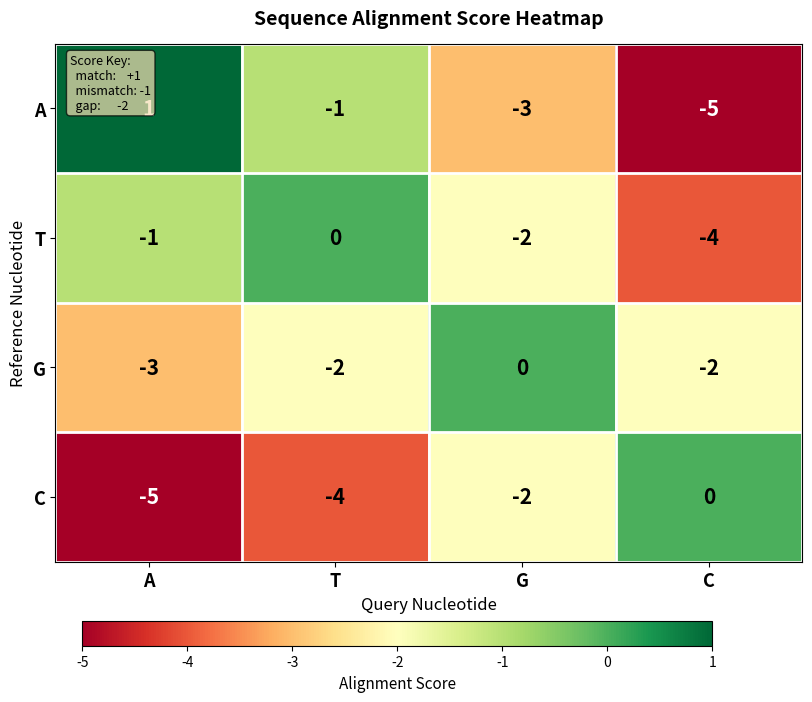

What is the total value across all series at C?

-11